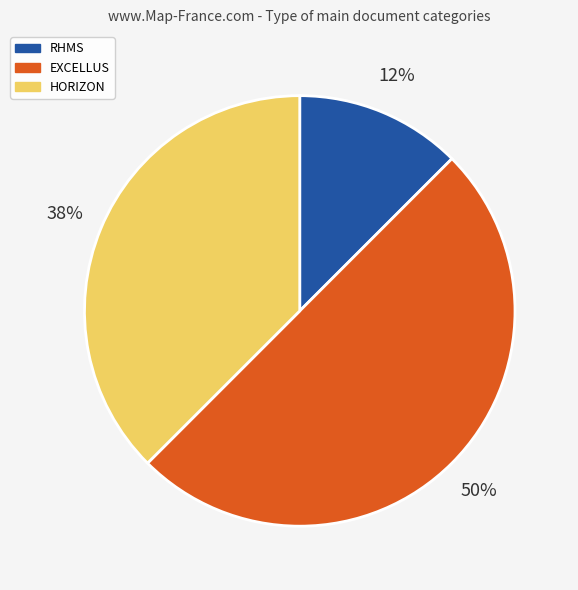

To the nearest percent, what is the average slice percentage?

33%